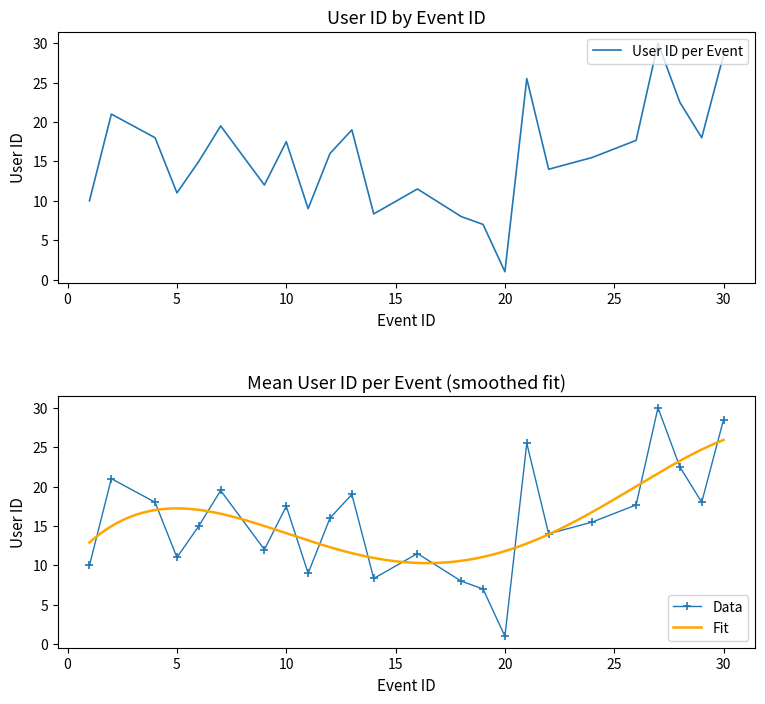

At which label does User ID per Event reach its minimum?

20